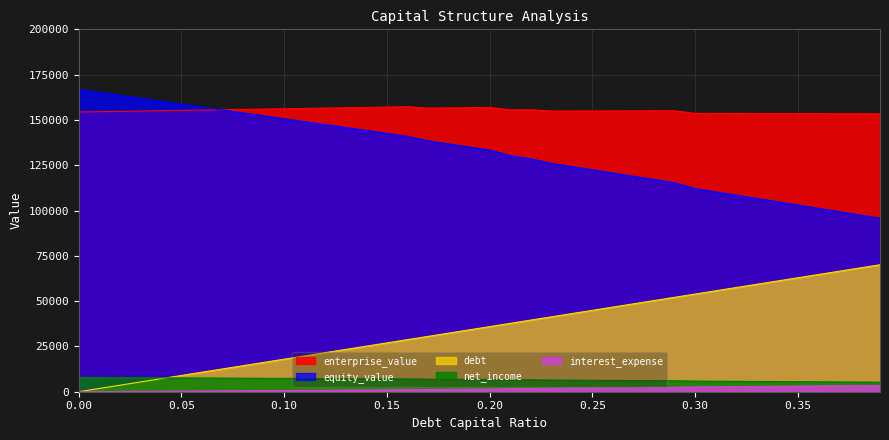

What is the average value of the interest_expense series?

1600.7